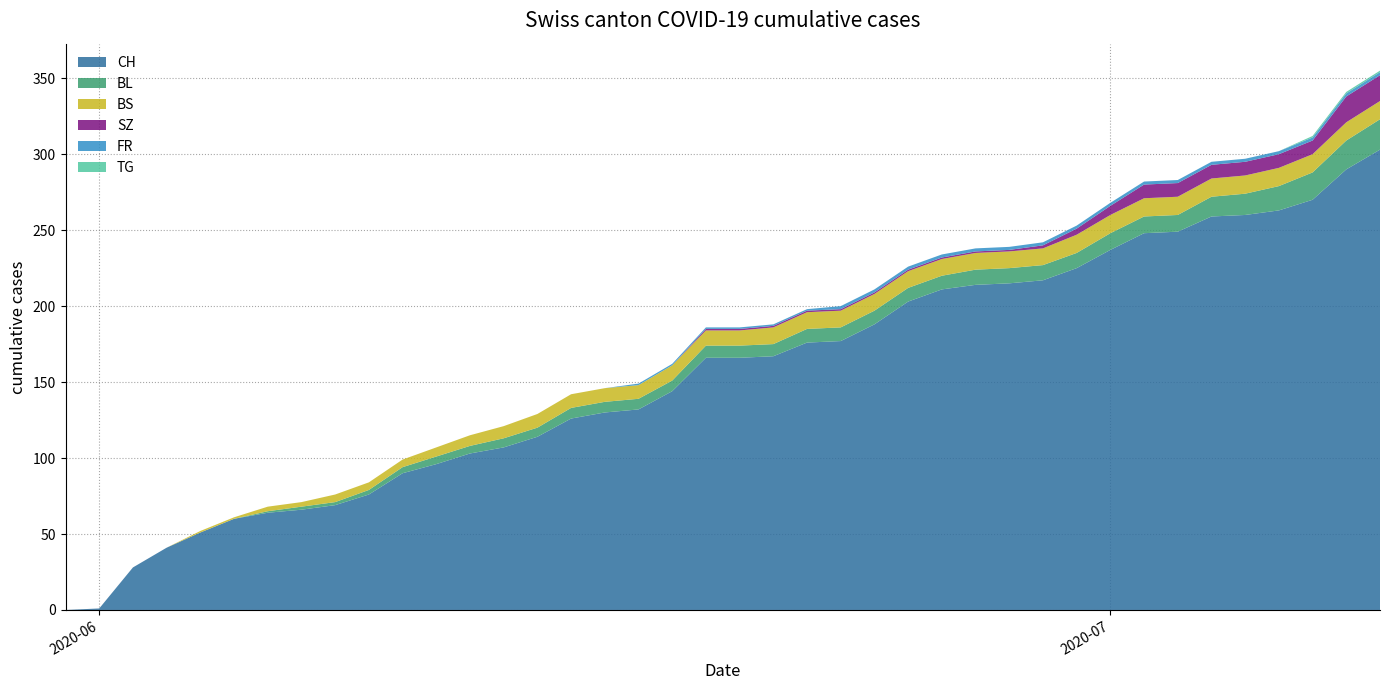

Reading left to right, extract all data points from this chart.

CH: 0=0	1=1	2=28	3=41	4=51	5=60	6=64	7=66	8=69	9=76	10=90	11=96	12=103	13=107	14=114	15=126	16=130	17=132	18=144	19=166	20=166	21=167	22=176	23=177	24=188	25=203	26=211	27=214	28=215	29=217	30=225	31=237	32=248	33=249	34=259	35=260	36=263	37=270	38=290	39=303
BL: 0=0	1=0	2=0	3=0	4=0	5=0	6=1	7=2	8=2	9=3	10=4	11=5	12=5	13=6	14=6	15=7	16=7	17=7	18=7	19=8	20=8	21=8	22=9	23=9	24=9	25=9	26=9	27=10	28=10	29=10	30=10	31=11	32=11	33=11	34=13	35=14	36=16	37=18	38=19	39=20
BS: 0=0	1=0	2=0	3=0	4=1	5=1	6=3	7=3	8=5	9=5	10=5	11=6	12=7	13=8	14=9	15=9	16=9	17=9	18=10	19=10	20=10	21=11	22=11	23=11	24=11	25=11	26=11	27=11	28=11	29=11	30=12	31=12	32=12	33=12	34=12	35=12	36=12	37=12	38=12	39=12
SZ: 0=0	1=0	2=0	3=0	4=0	5=0	6=0	7=0	8=0	9=0	10=0	11=0	12=0	13=0	14=0	15=0	16=0	17=0	18=0	19=1	20=1	21=1	22=1	23=1	24=1	25=1	26=1	27=1	28=1	29=2	30=4	31=6	32=9	33=9	34=9	35=9	36=9	37=9	38=17	39=17
FR: 0=0	1=0	2=0	3=0	4=0	5=0	6=0	7=0	8=0	9=0	10=0	11=0	12=0	13=0	14=0	15=0	16=0	17=1	18=1	19=1	20=1	21=1	22=1	23=2	24=2	25=2	26=2	27=2	28=2	29=2	30=2	31=2	32=2	33=2	34=2	35=2	36=2	37=2	38=2	39=2
TG: 0=0	1=0	2=0	3=0	4=0	5=0	6=0	7=0	8=0	9=0	10=0	11=0	12=0	13=0	14=0	15=0	16=0	17=0	18=0	19=0	20=0	21=0	22=0	23=0	24=0	25=0	26=0	27=0	28=0	29=0	30=0	31=0	32=0	33=0	34=0	35=0	36=0	37=1	38=1	39=1